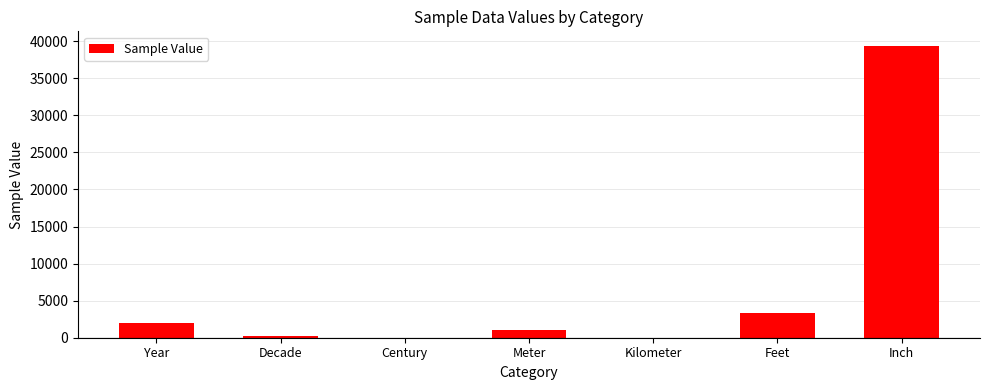

What is the sum of all values?

45894.1